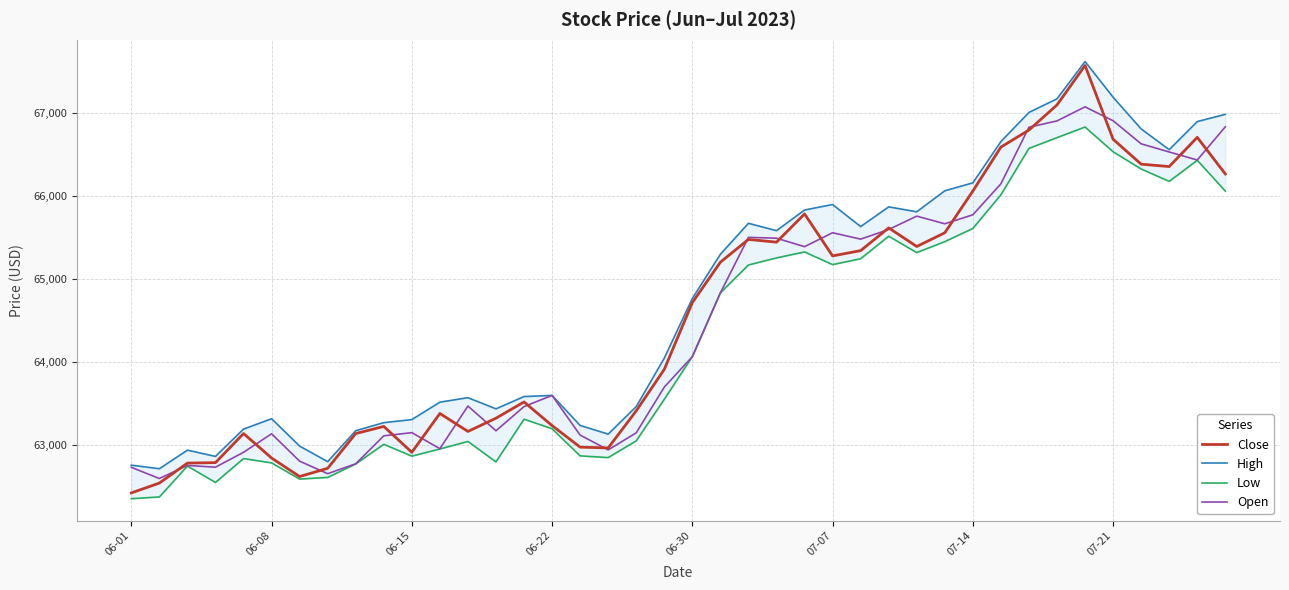

Which category has the lowest value in the Close series?

06-01